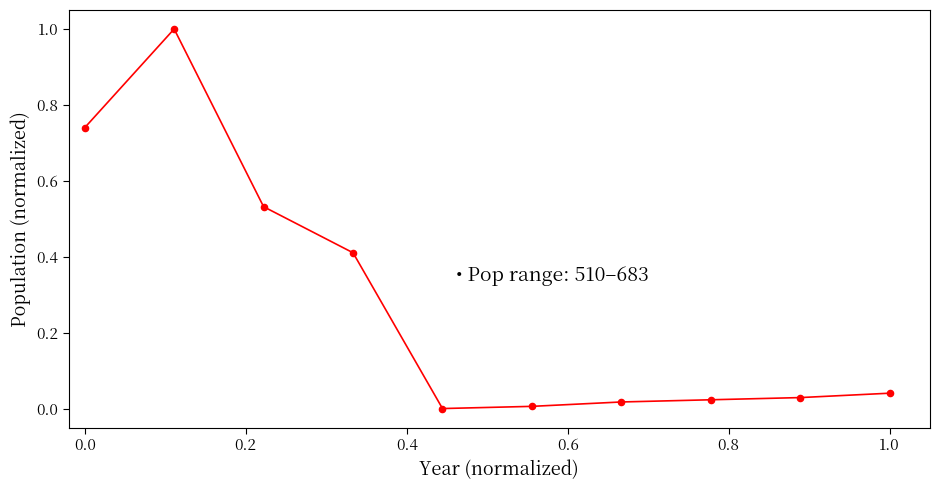

What is the range of X values (max minus min)?

1.0